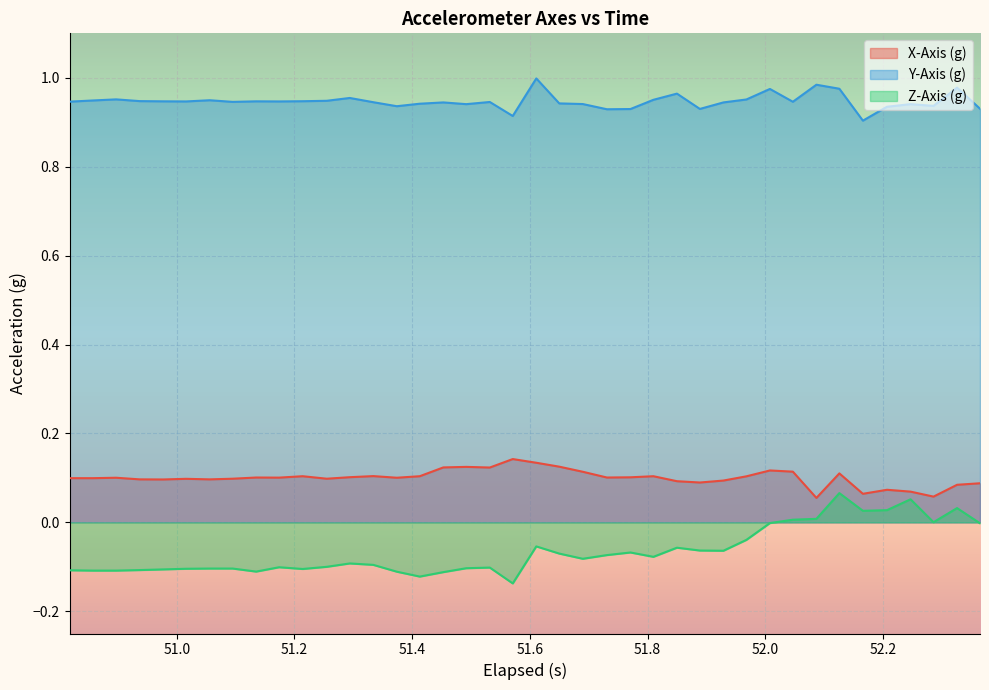

True or false: Y-Axis (g) and X-Axis (g) intersect in this chart.

False